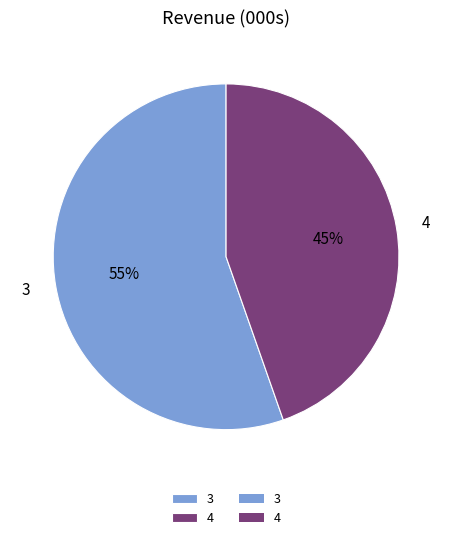

Is there any slice that represents more than half of the pie?

Yes